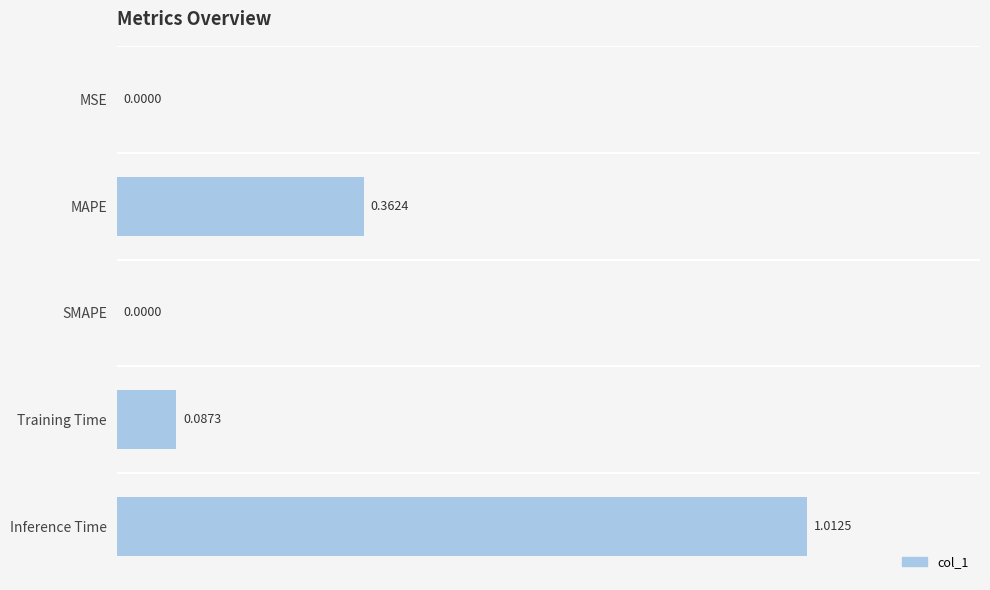

What is the sum of all values?

1.5